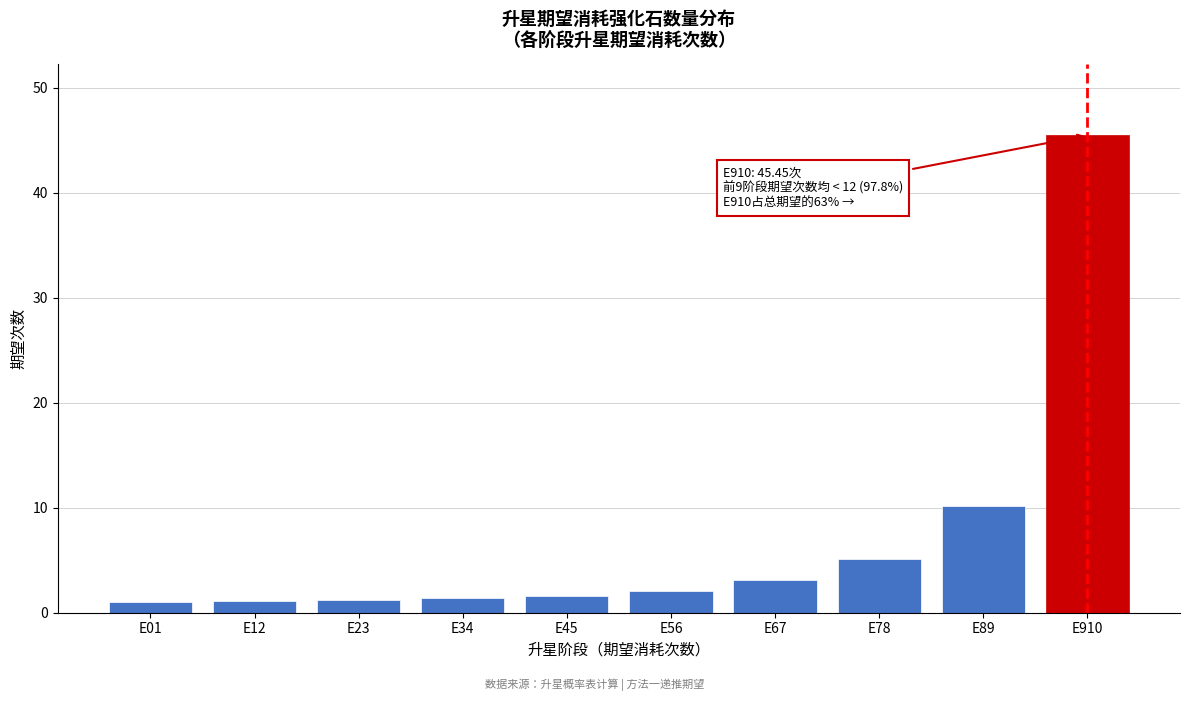

What is the value of the 7th bar from the left?

3.1